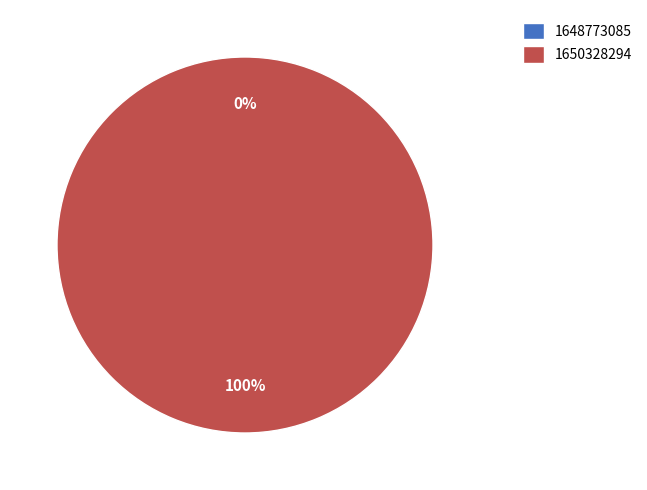

Rank the categories by value from lowest to highest.

1648773085, 1650328294